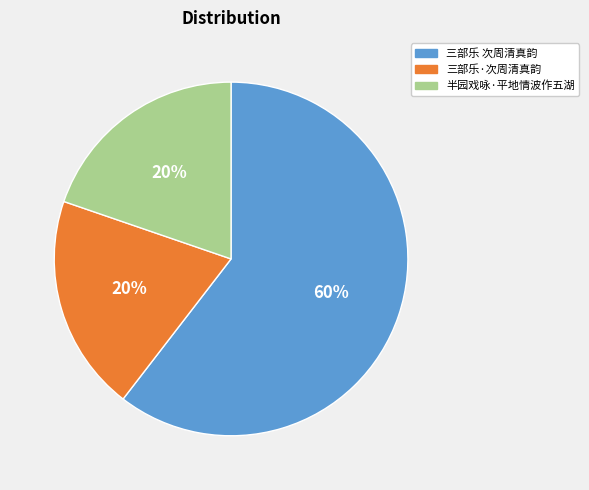

How many slices are in this pie chart?

3